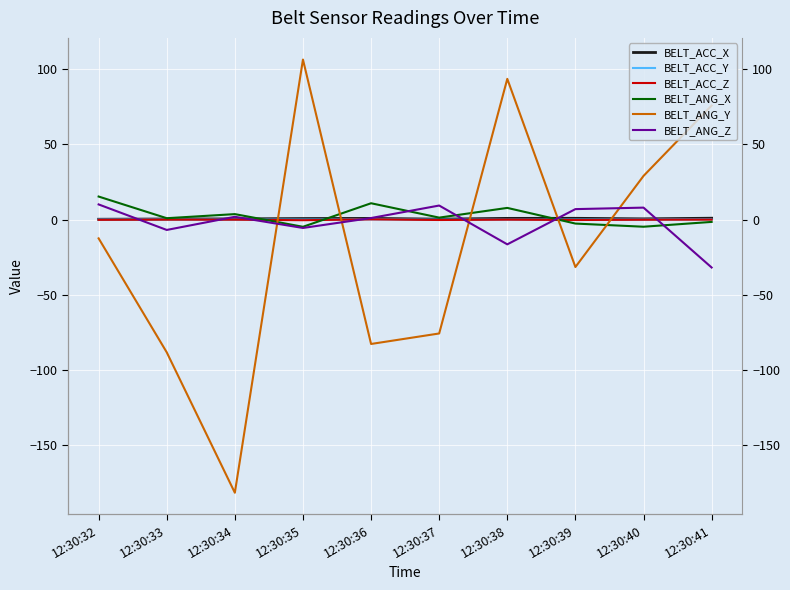

Rank the categories by BELT_ANG_Y value from lowest to highest.

12:30:34, 12:30:33, 12:30:36, 12:30:37, 12:30:39, 12:30:32, 12:30:40, 12:30:41, 12:30:38, 12:30:35